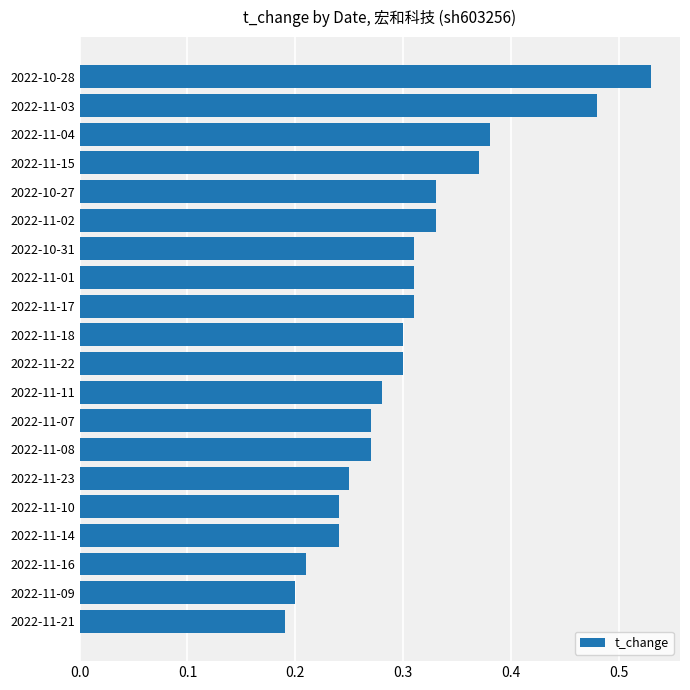

What is the change in value from 2022-11-01 to 2022-11-03?

+0.2